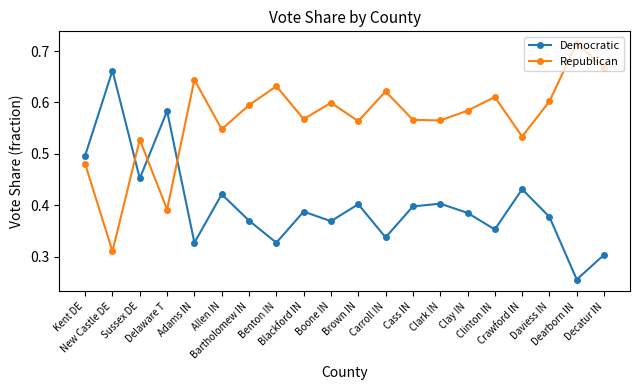

Between which two adjacent categories do Democratic and Republican first intersect?

New Castle DE and Sussex DE